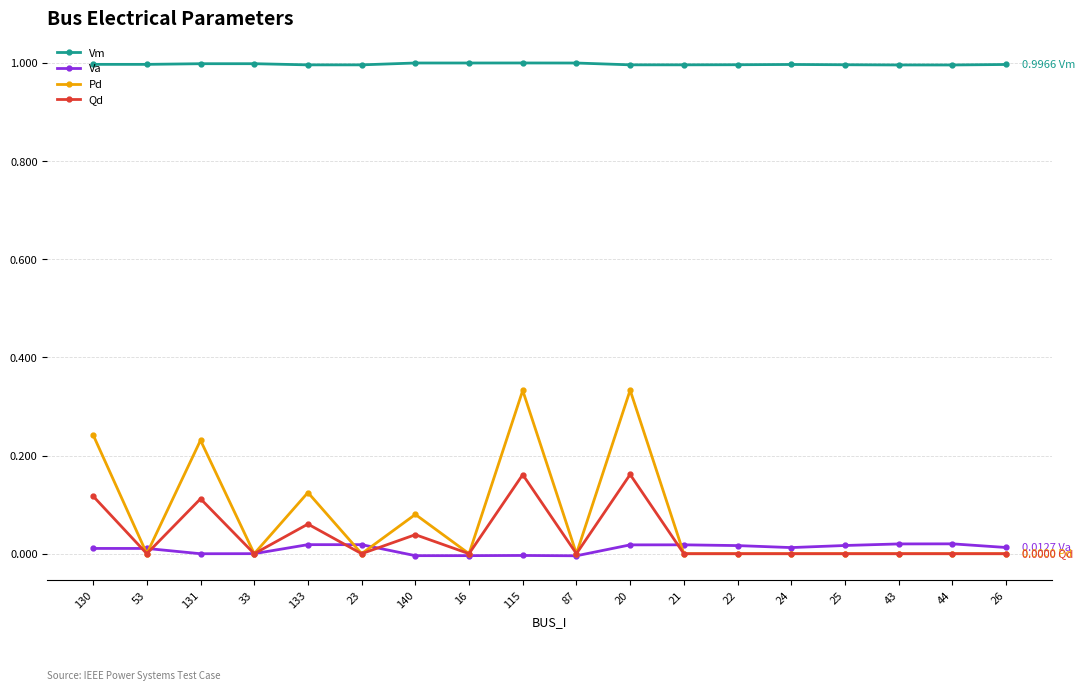

What is the label of the 11th point from the left?

20